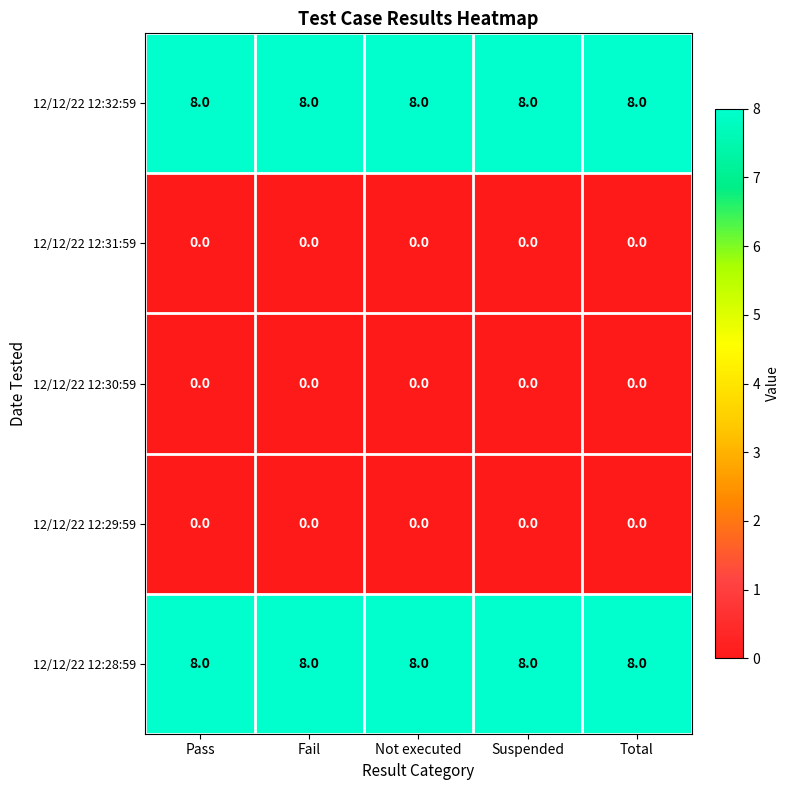

At how many categories does at least one series exceed 7?

5